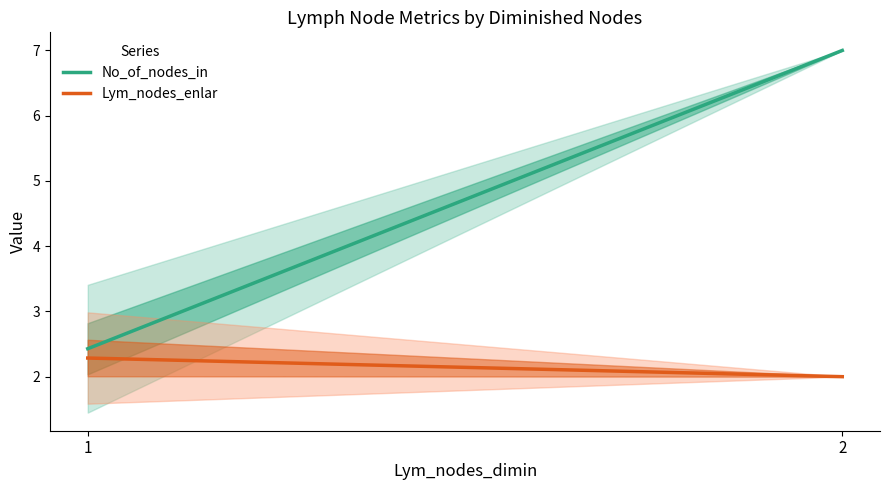

List the labels in order of No_of_nodes_in value, largest first.

2, 1